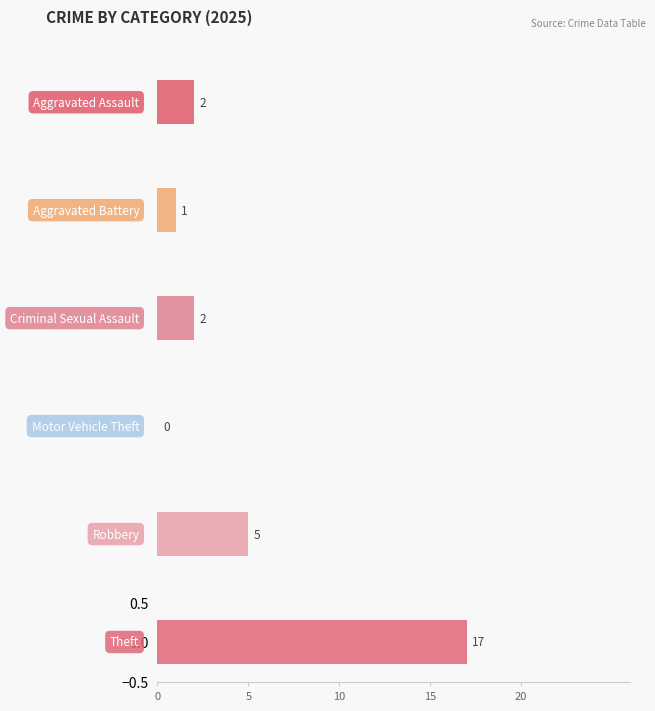

How many groups of bars are there?

6